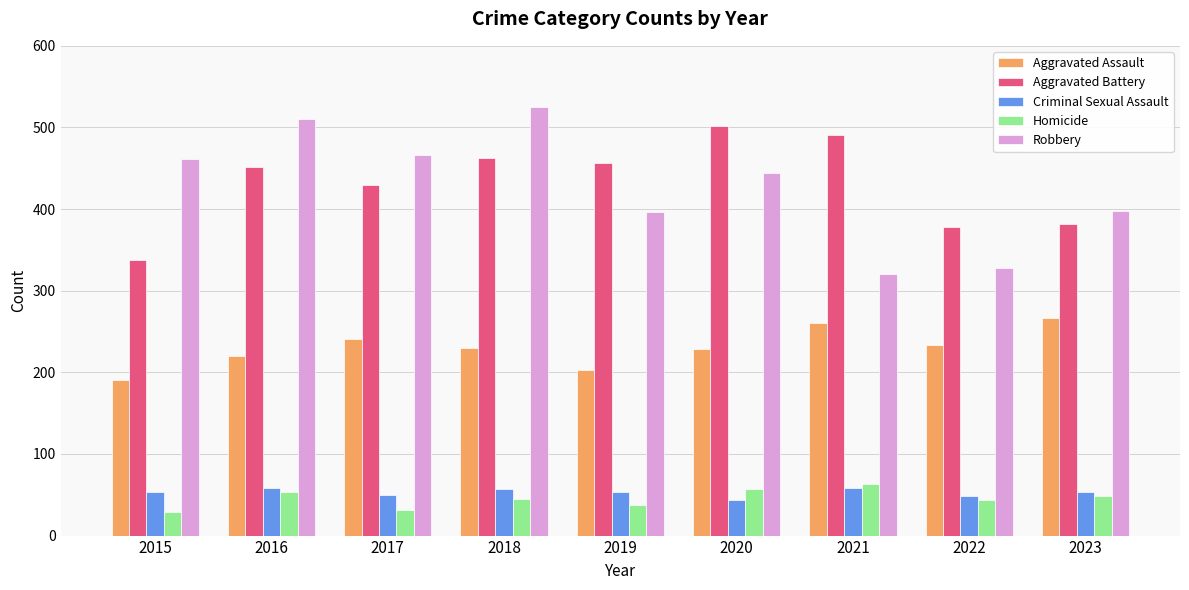

What are all the series names shown in the legend?

Aggravated Assault, Aggravated Battery, Criminal Sexual Assault, Homicide, Robbery